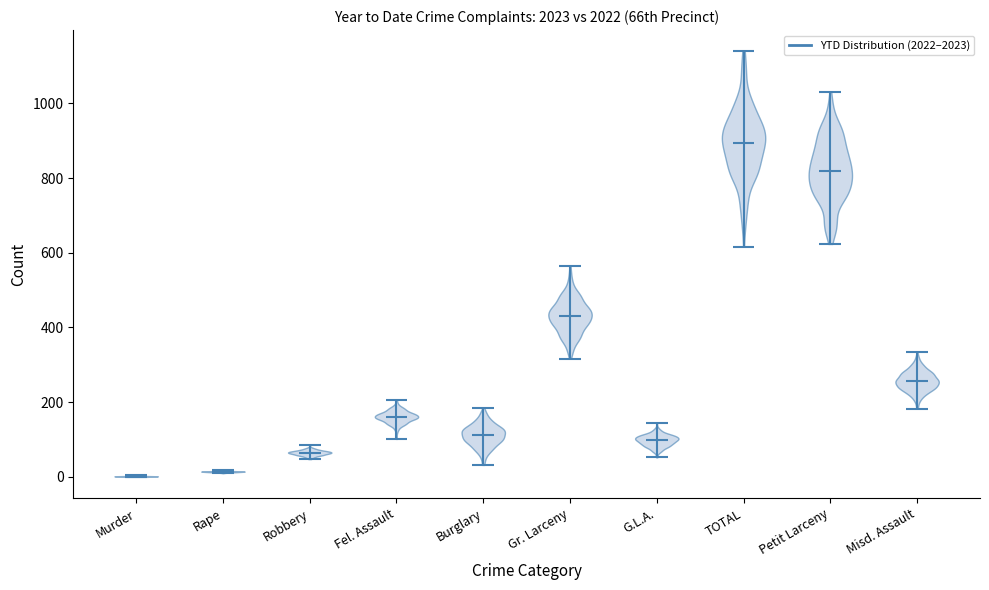

Reading left to right, read every violin against the y-axis: where its median line is, and the lowest and highest points it reaches. The values are not printed on the chart, so give them approximately, as read against the axis.

Murder: median line 0, lowest point 0, highest point 0
Rape: median line 20, lowest point 0, highest point 20
Robbery: median line 60, lowest point 40, highest point 80
Fel. Assault: median line 160, lowest point 100, highest point 200
Burglary: median line 120, lowest point 40, highest point 180
Gr. Larceny: median line 440, lowest point 320, highest point 560
G.L.A.: median line 100, lowest point 60, highest point 140
TOTAL: median line 900, lowest point 620, highest point 1140
Petit Larceny: median line 820, lowest point 620, highest point 1040
Misd. Assault: median line 260, lowest point 180, highest point 340